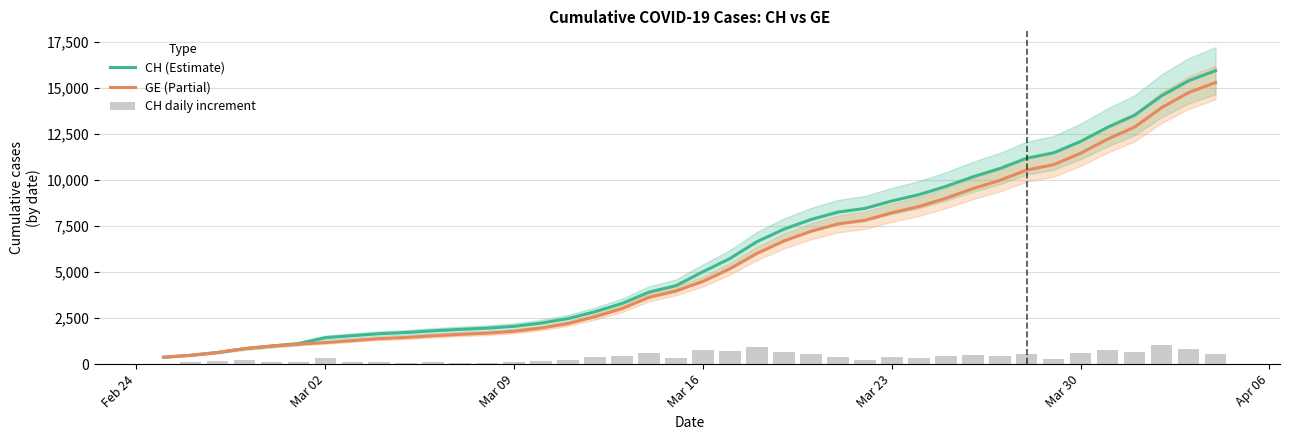

What is the value of the CH daily increment bar at the 19th from the left?

617